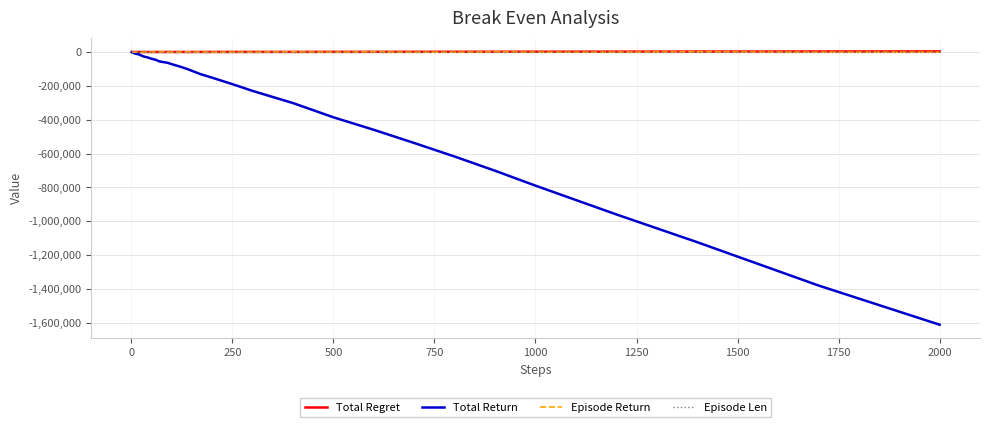

Which series has the widest spread of values?

Total Return